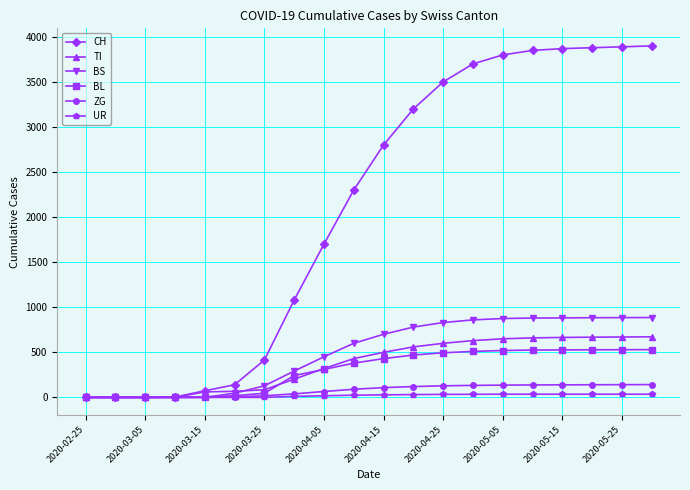

Which series has the widest spread of values?

CH